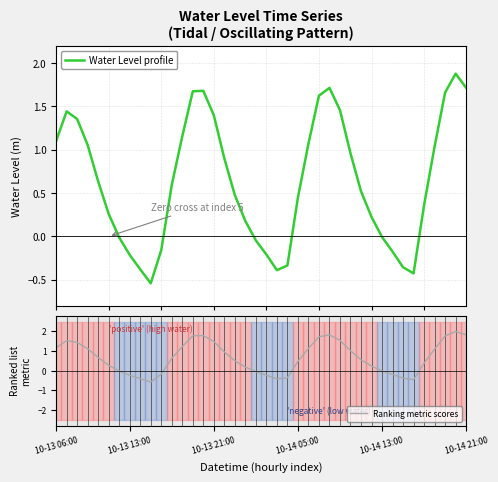

What is the average value of the Water Level profile series?

0.6